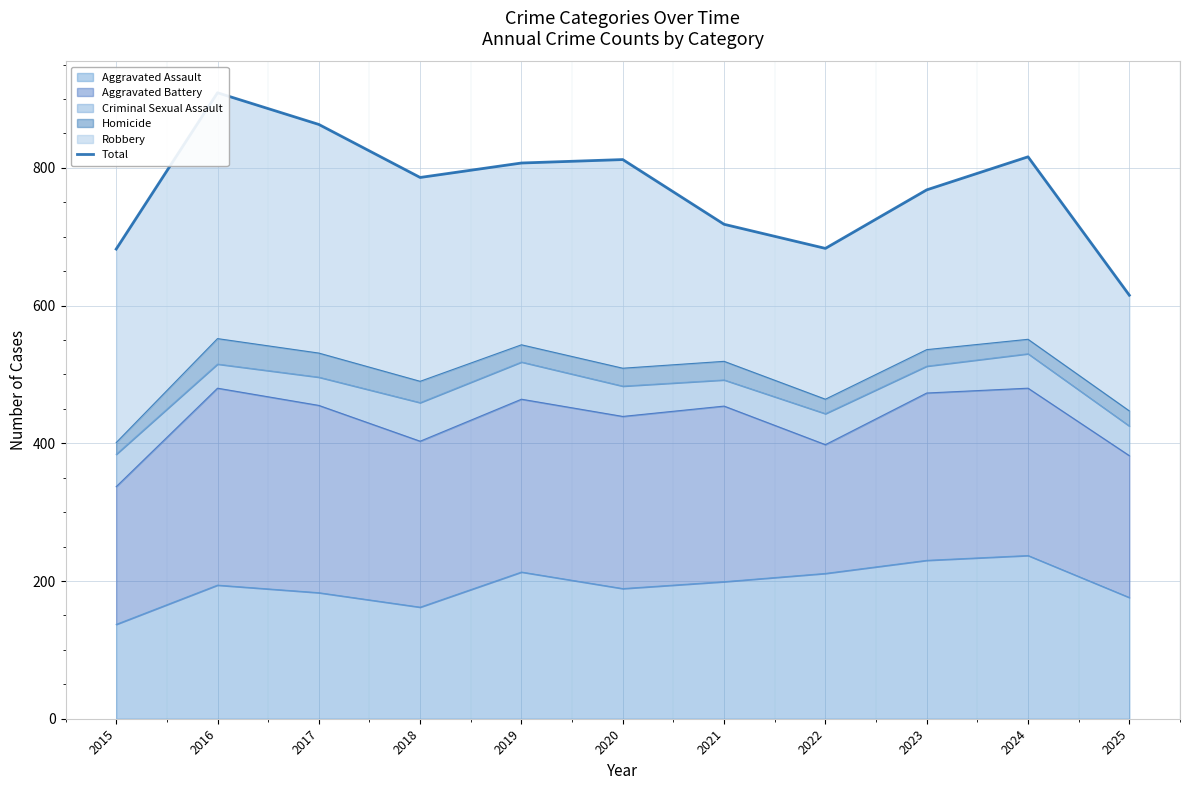

True or false: Aggravated Assault has a value of 132 at 2021.

False